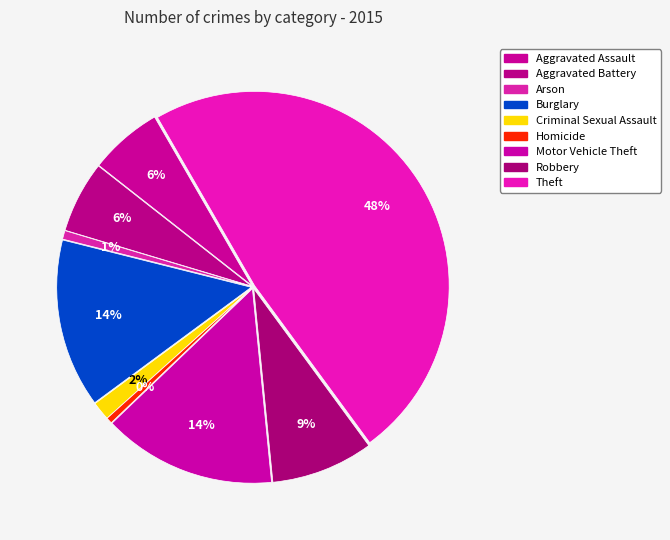

What percentage is the Burglary slice, to the nearest percent?

14%